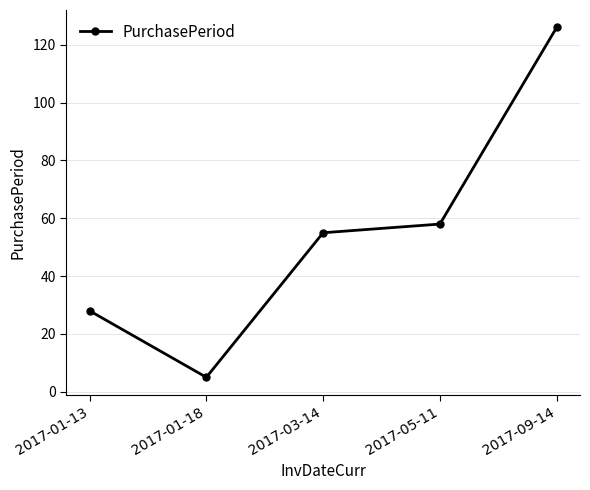

Reading left to right, transcribe all the data shown in this chart.

28	5	55	58	126